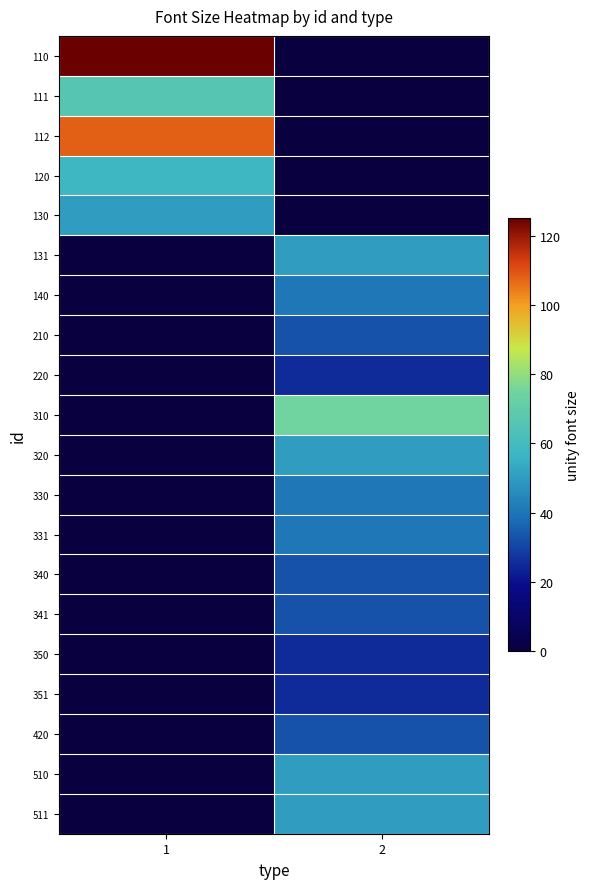

What is the greatest value displayed?

125